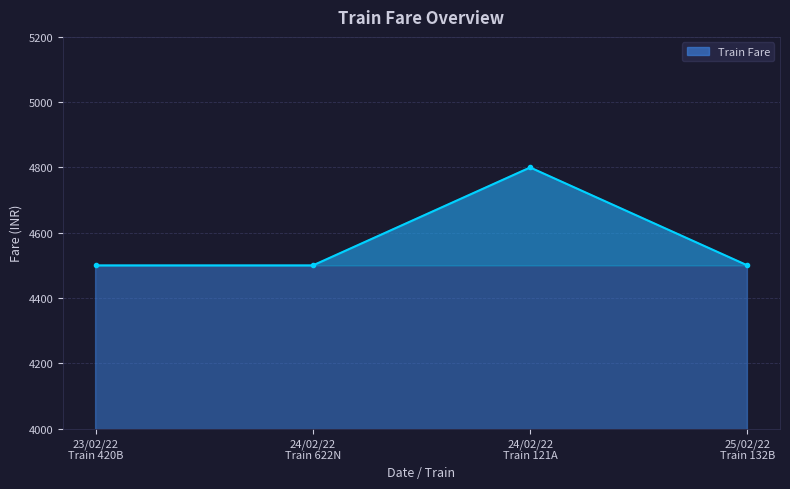

What is the label of the 2nd point from the right?

24/02/22
Train 121A